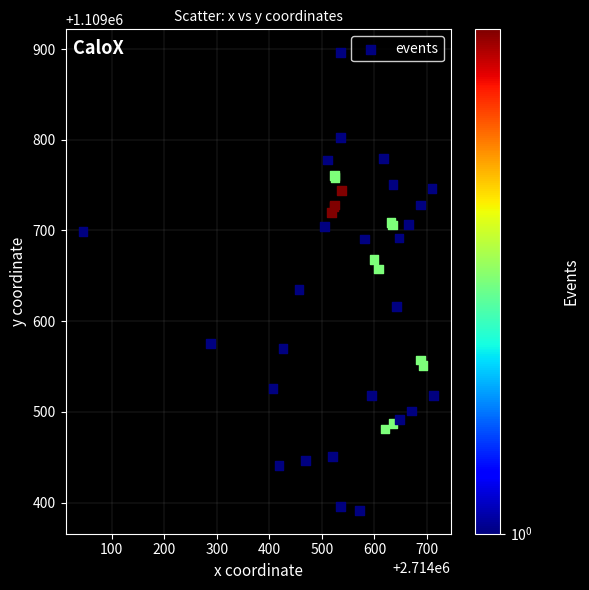

What Y value in the scatter plot is closest to 1109643?

1109634.5